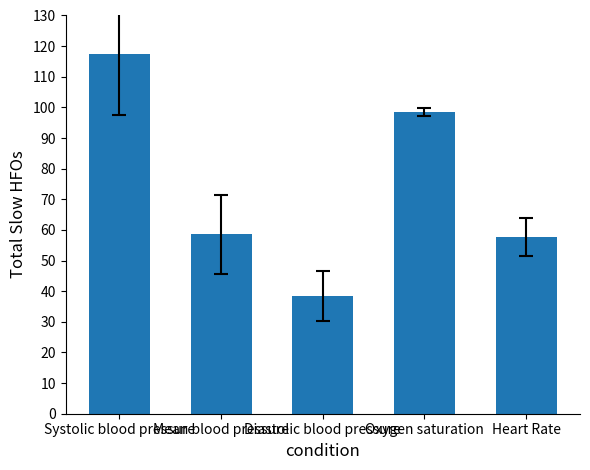

Approximately how many times larger is the value at Diastolic blood pressure compared to Heart Rate?

0.7